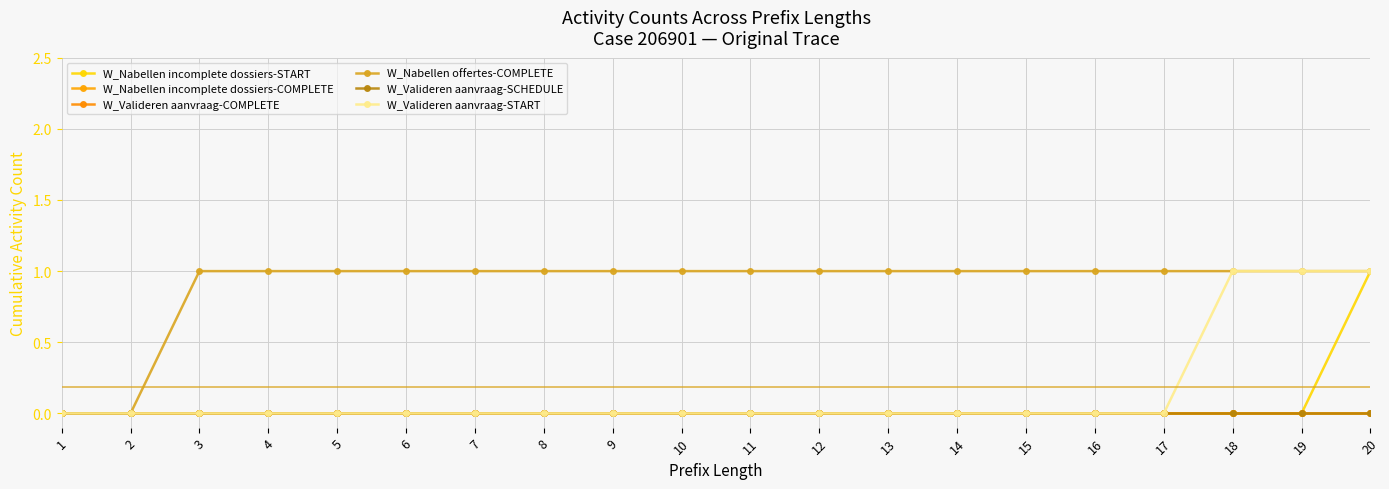

List the series in order of their peak value, lowest first.

W_Nabellen incomplete dossiers-COMPLETE, W_Valideren aanvraag-COMPLETE, W_Valideren aanvraag-SCHEDULE, W_Nabellen incomplete dossiers-START, W_Nabellen offertes-COMPLETE, W_Valideren aanvraag-START